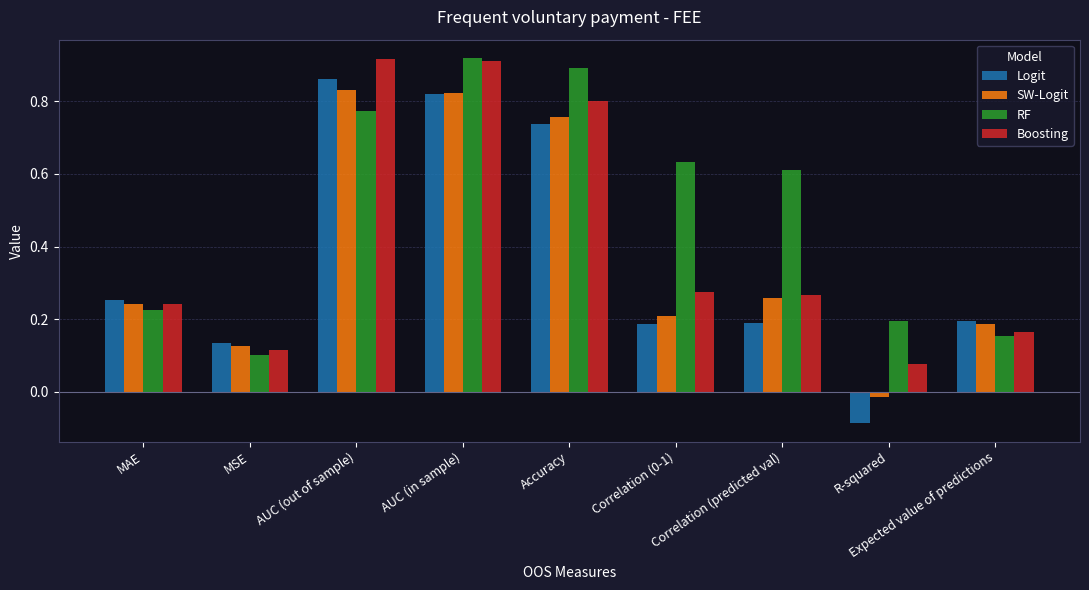

What is the average value of the Boosting series?

0.4